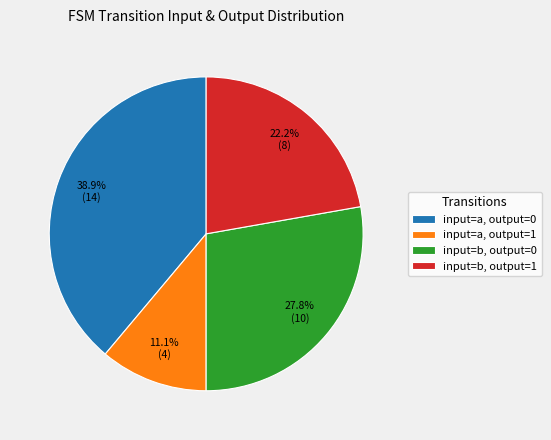

Does input=b, output=0 represent more than half of the total?

No